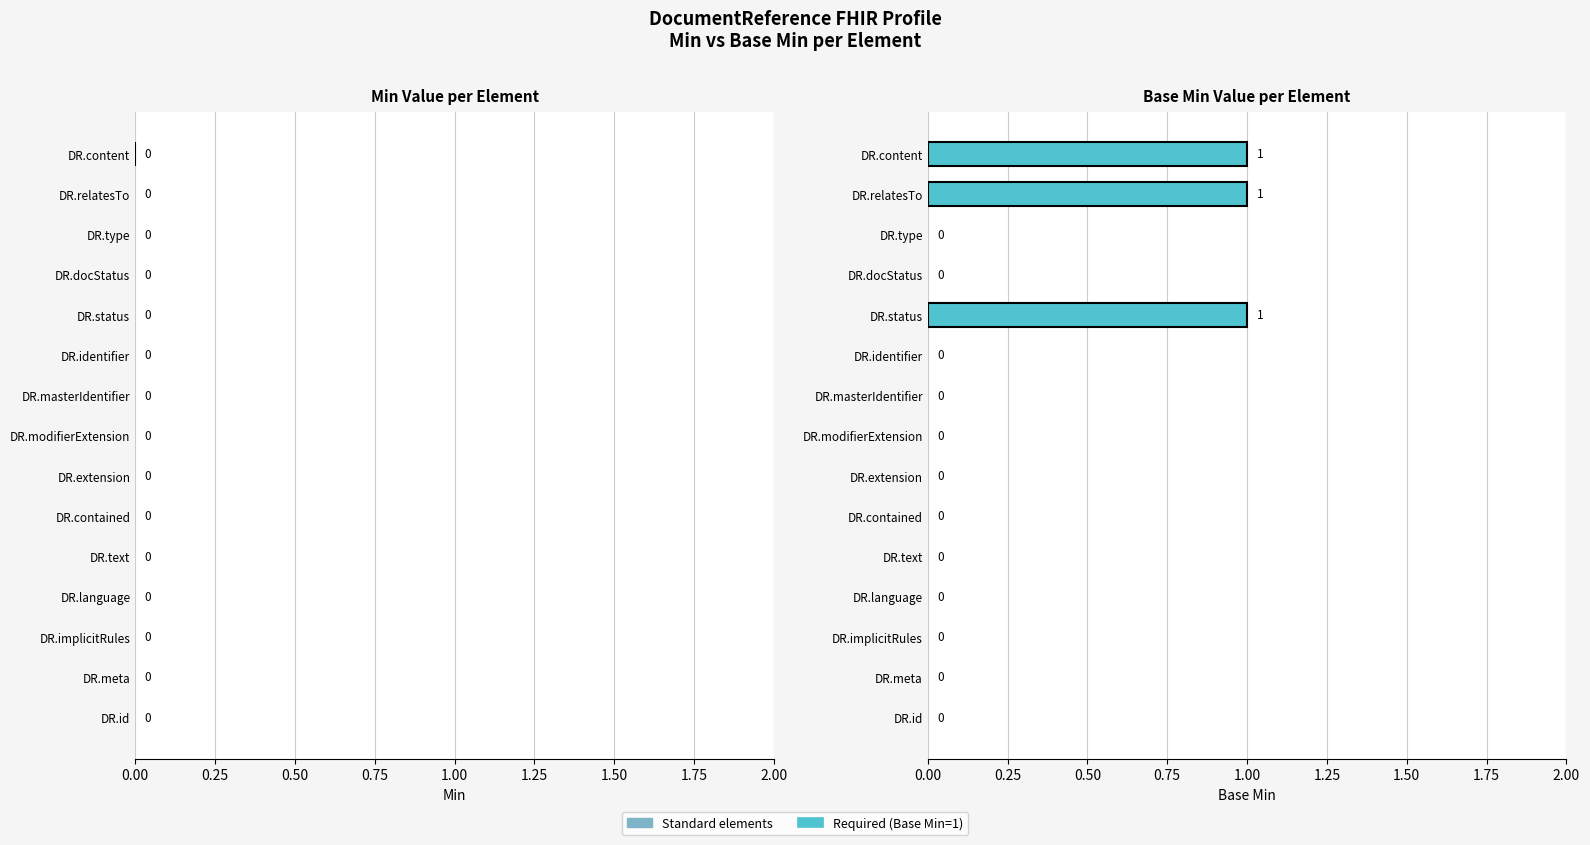

The value at DR.masterIdentifier is 0. True or false?

True